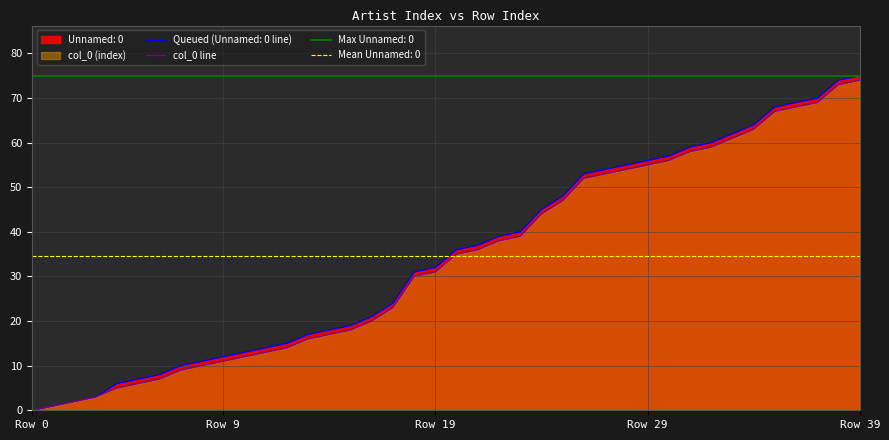

What is the change in value from 16 to 38?

+53